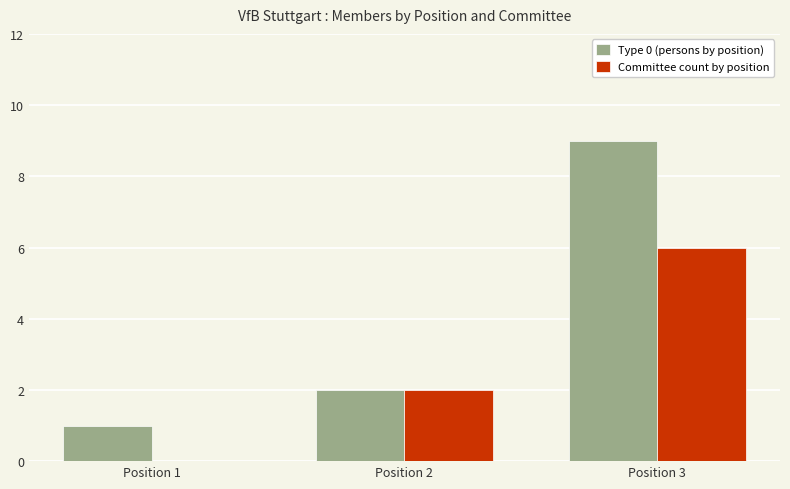

What is the difference between the Committee count by position values at Position 1 and Position 2?

2